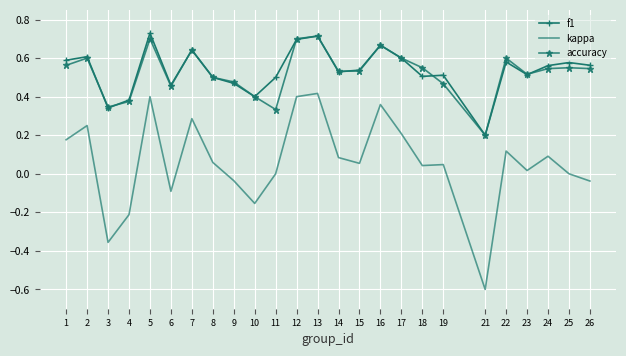

Which series changed the most between 4 and 21?

kappa